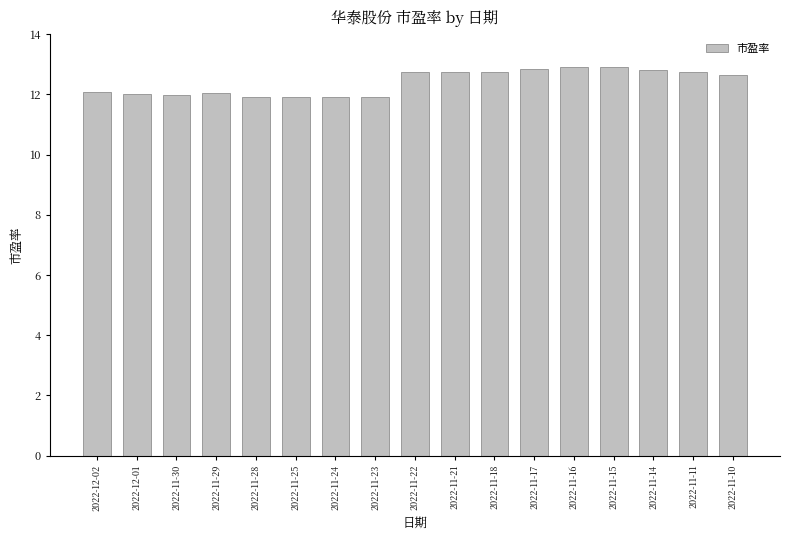

Where does the data first go above 12?

2022-12-02